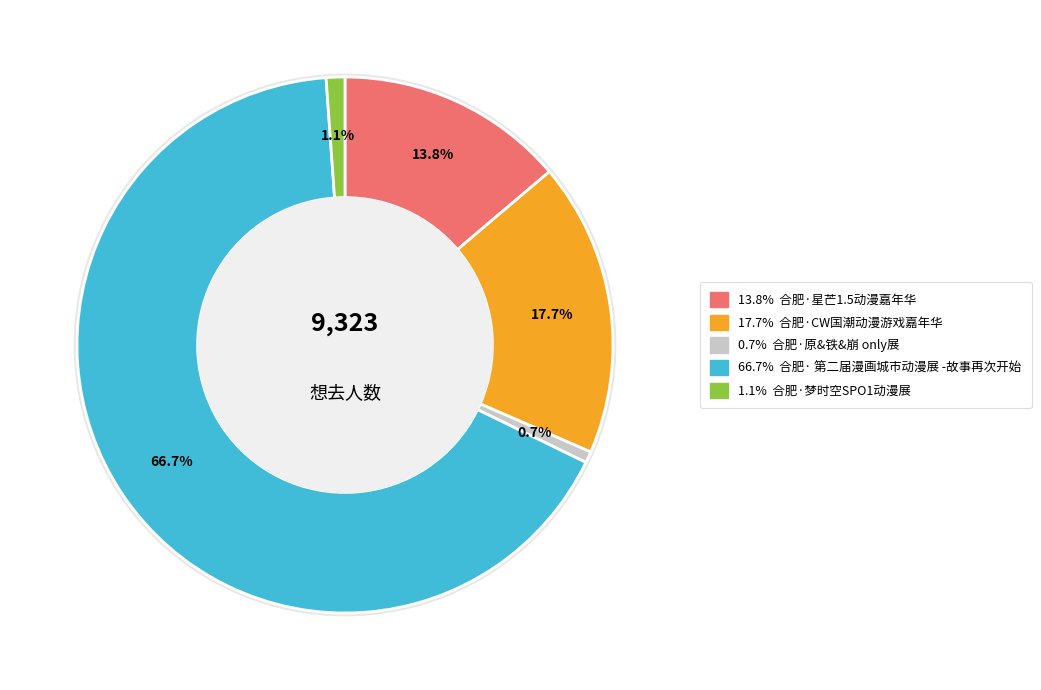

What percentage is the 合肥·星芒1.5动漫嘉年华 slice, to the nearest percent?

14%